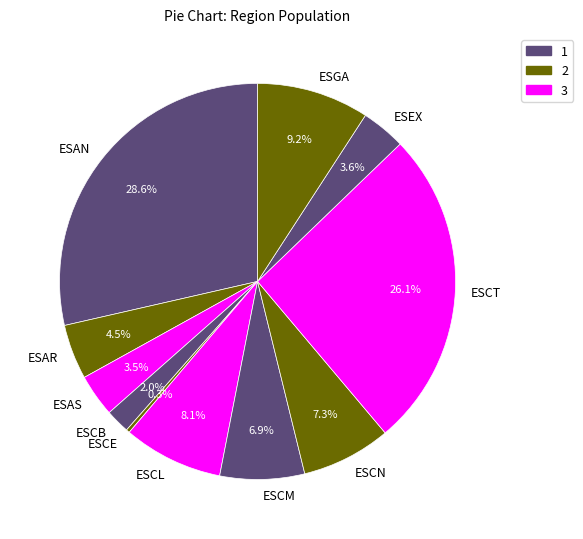

To the nearest percent, what is the combined percentage of ESCL and ESCT?

34%